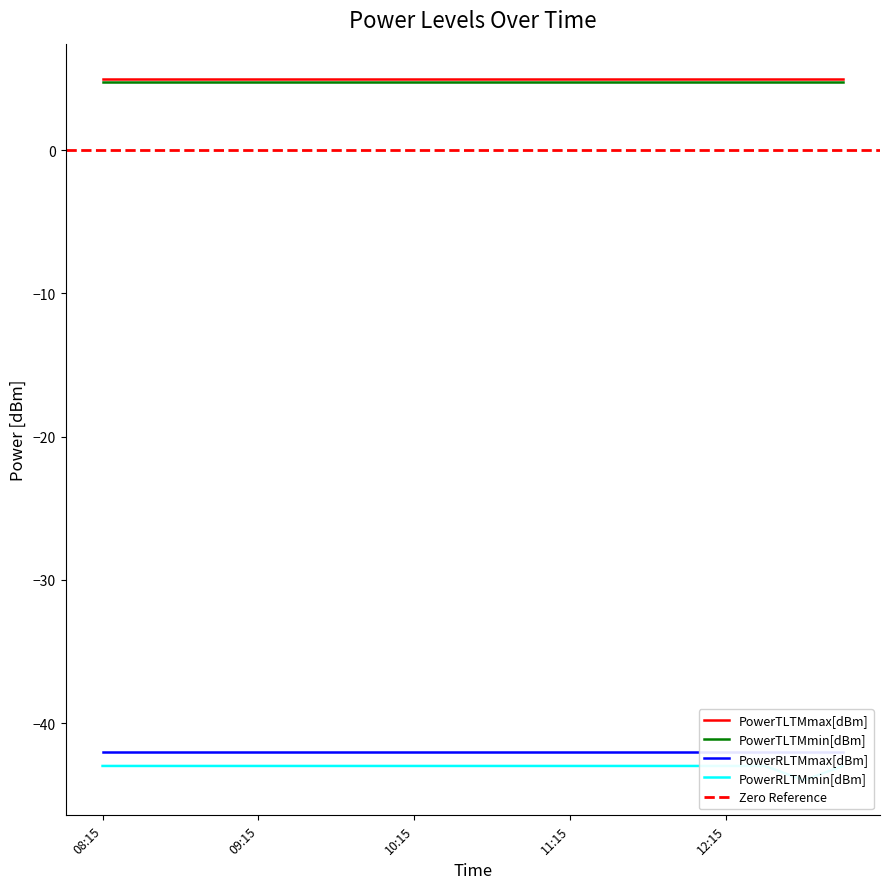

Reading right to left, transcribe all the data shown in this chart.

PowerTLTMmax[dBm]: 5.0	5.0	5.0	5.0	5.0	5.0	5.0	5.0	5.0	5.0	5.0	5.0	5.0	5.0	5.0	5.0	5.0	5.0	5.0	5.0
PowerTLTMmin[dBm]: 4.8	4.8	4.8	4.8	4.8	4.8	4.8	4.8	4.8	4.8	4.8	4.8	4.8	4.8	4.8	4.8	4.8	4.8	4.8	4.8
PowerRLTMmax[dBm]: -42.0	-42.0	-42.0	-42.0	-42.0	-42.0	-42.0	-42.0	-42.0	-42.0	-42.0	-42.0	-42.0	-42.0	-42.0	-42.0	-42.0	-42.0	-42.0	-42.0
PowerRLTMmin[dBm]: -43.0	-44.0	-43.0	-43.0	-43.0	-43.0	-43.0	-43.0	-43.0	-43.0	-43.0	-43.0	-43.0	-43.0	-43.0	-43.0	-43.0	-43.0	-43.0	-43.0